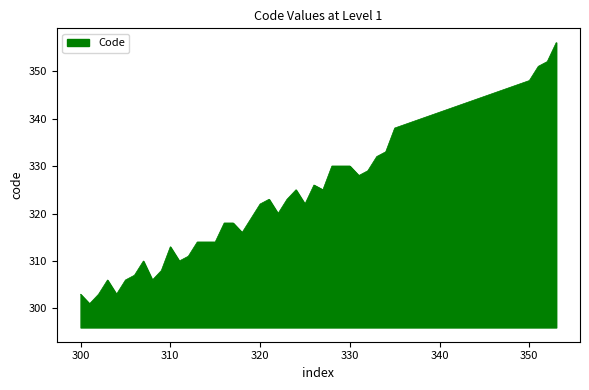

What is the average value?

321